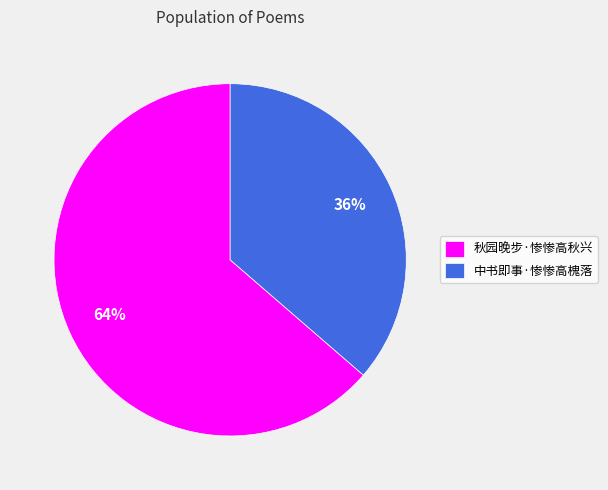

Does 中书即事·惨惨高槐落 represent more than half of the total?

No